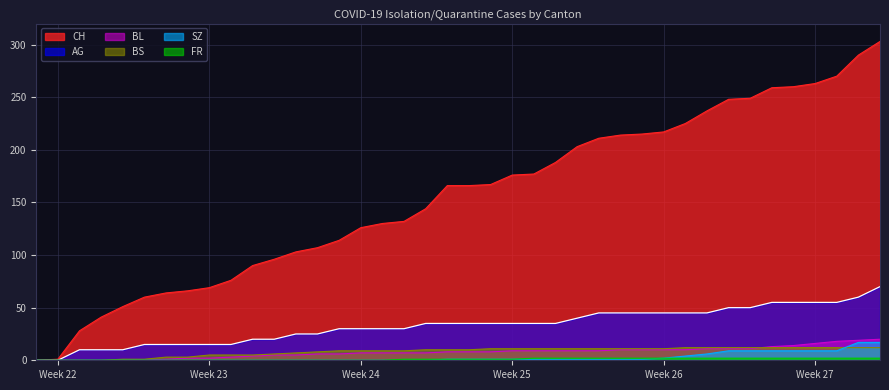

Which series has the widest spread of values?

CH